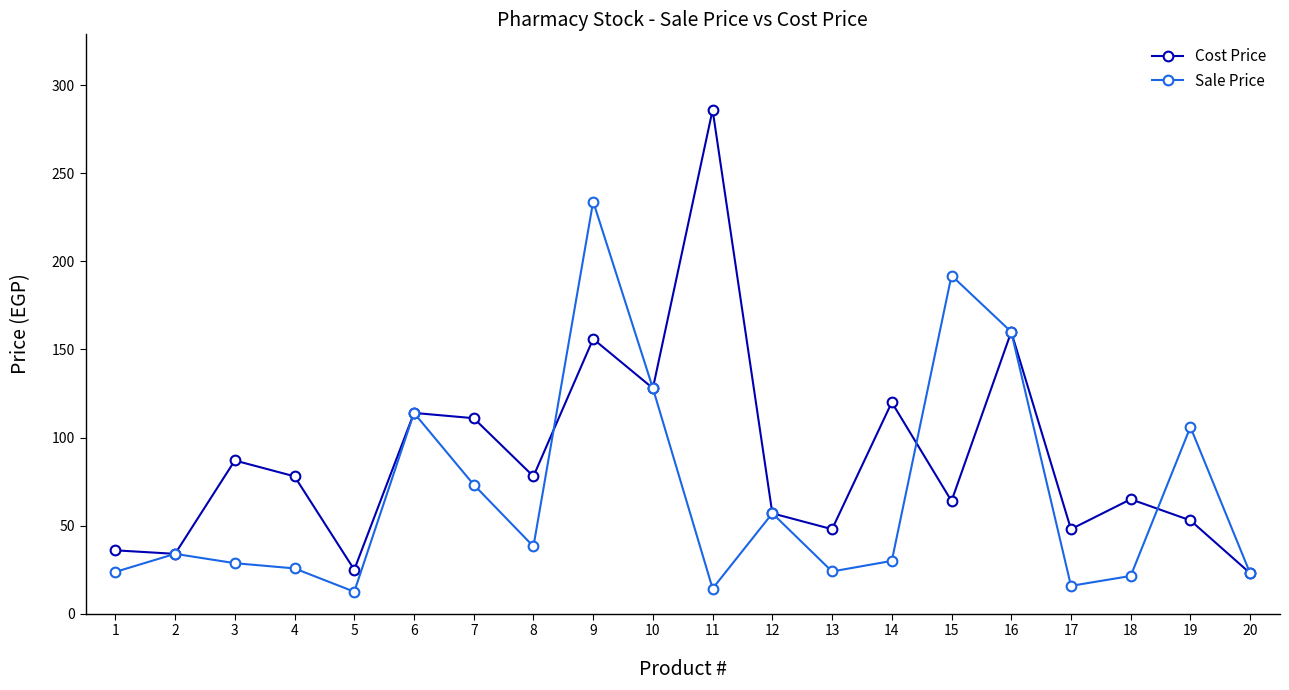

What is the average value of the Sale Price series?

67.8